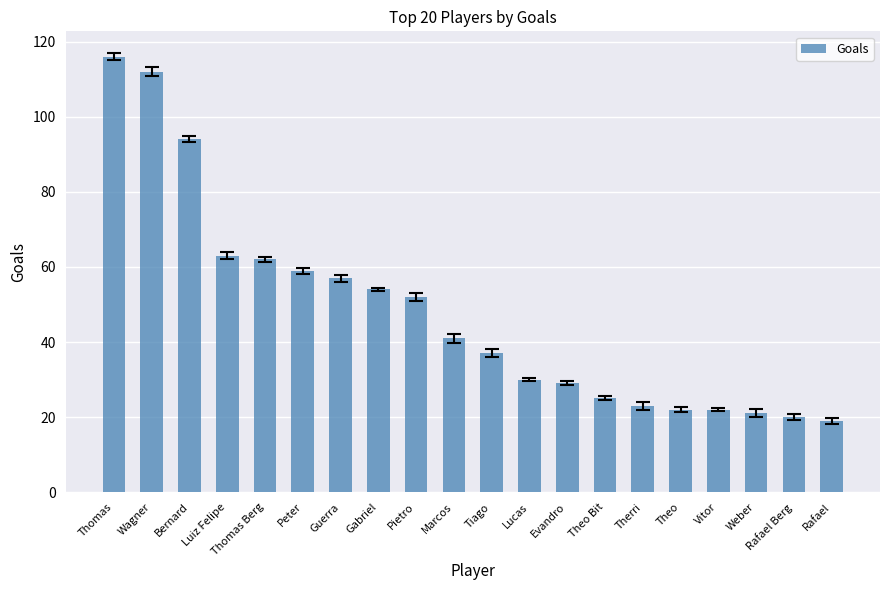

How many bars are there in total?

20